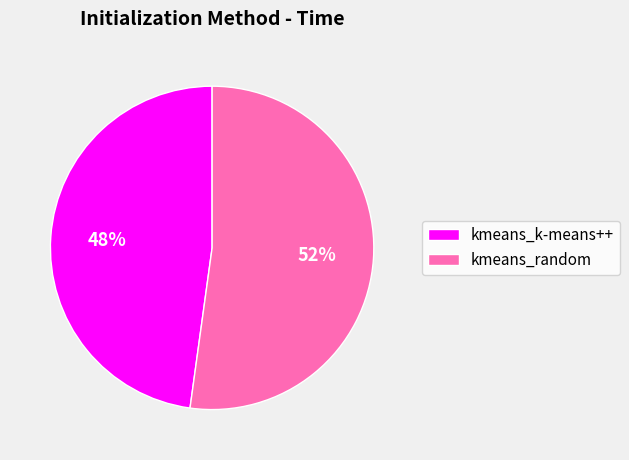

The kmeans_random slice represents 59% of the pie. True or false?

False